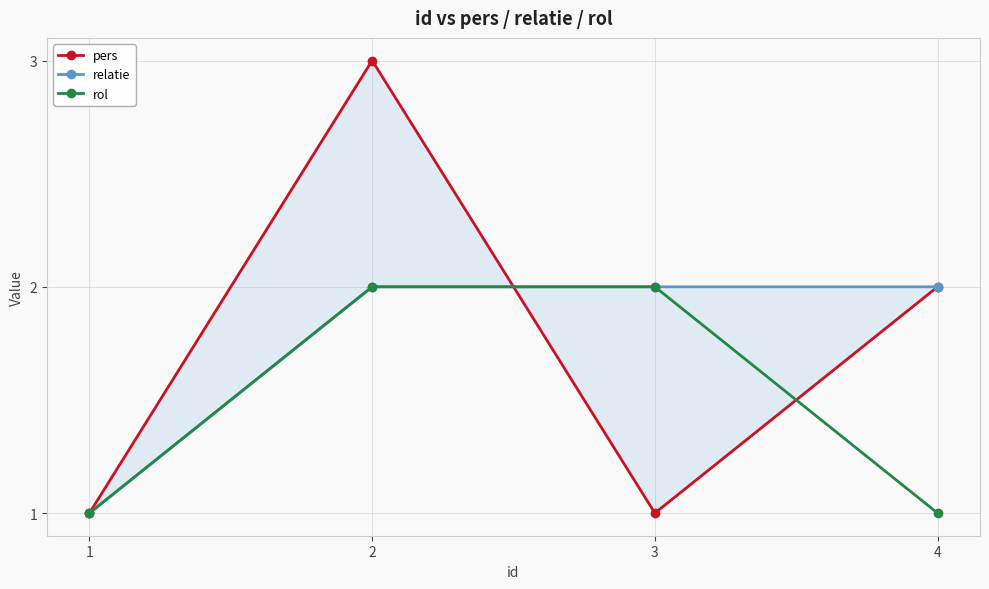

Reading left to right, extract all data points from this chart.

pers: 1=1	2=3	3=1	4=2
relatie: 1=1	2=2	3=2	4=2
rol: 1=1	2=2	3=2	4=1